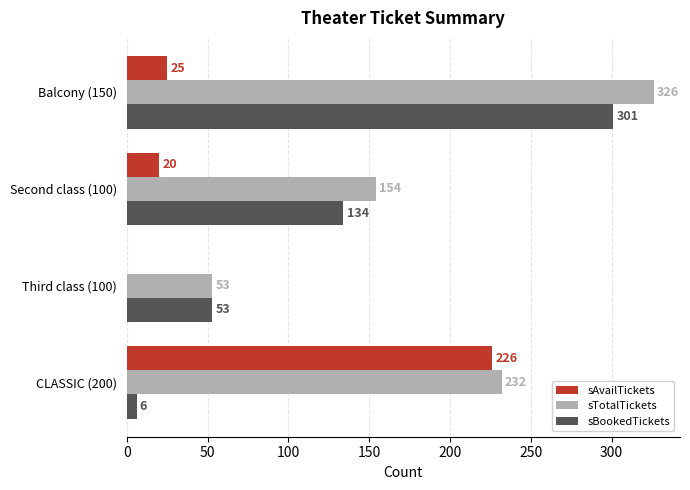

What are all the series names shown in the legend?

sAvailTickets, sTotalTickets, sBookedTickets